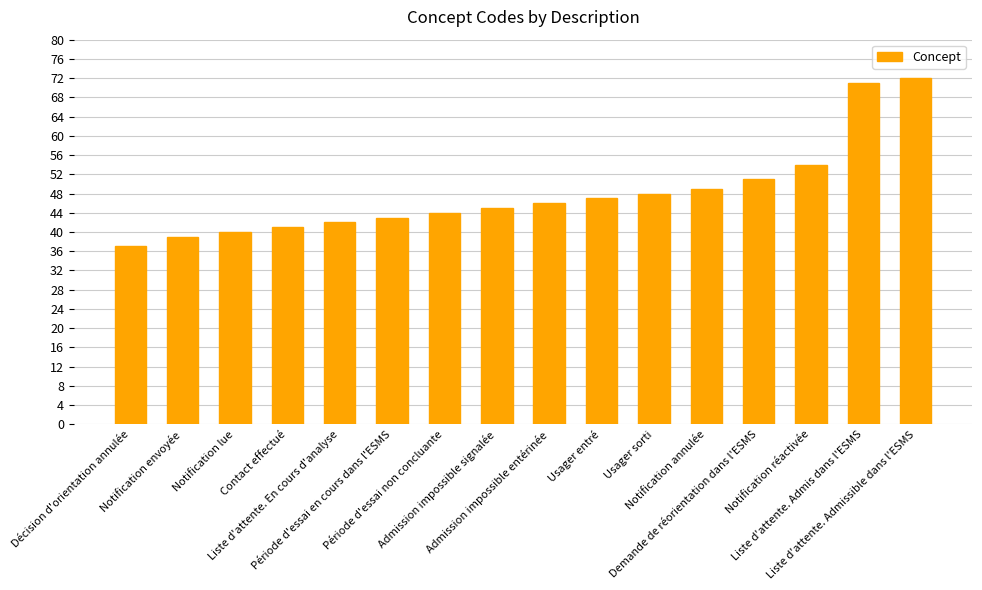

Is it true that the value at Période d'essai en cours dans l'ESMS is 43?

True